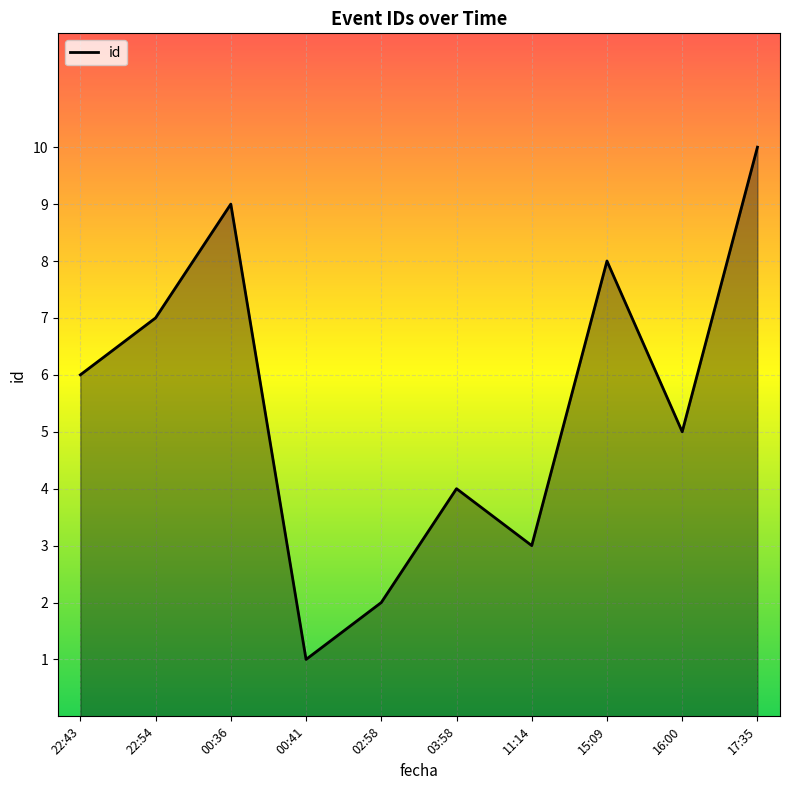

List the labels in order of value, largest first.

17:35, 00:36, 15:09, 22:54, 22:43, 16:00, 03:58, 11:14, 02:58, 00:41